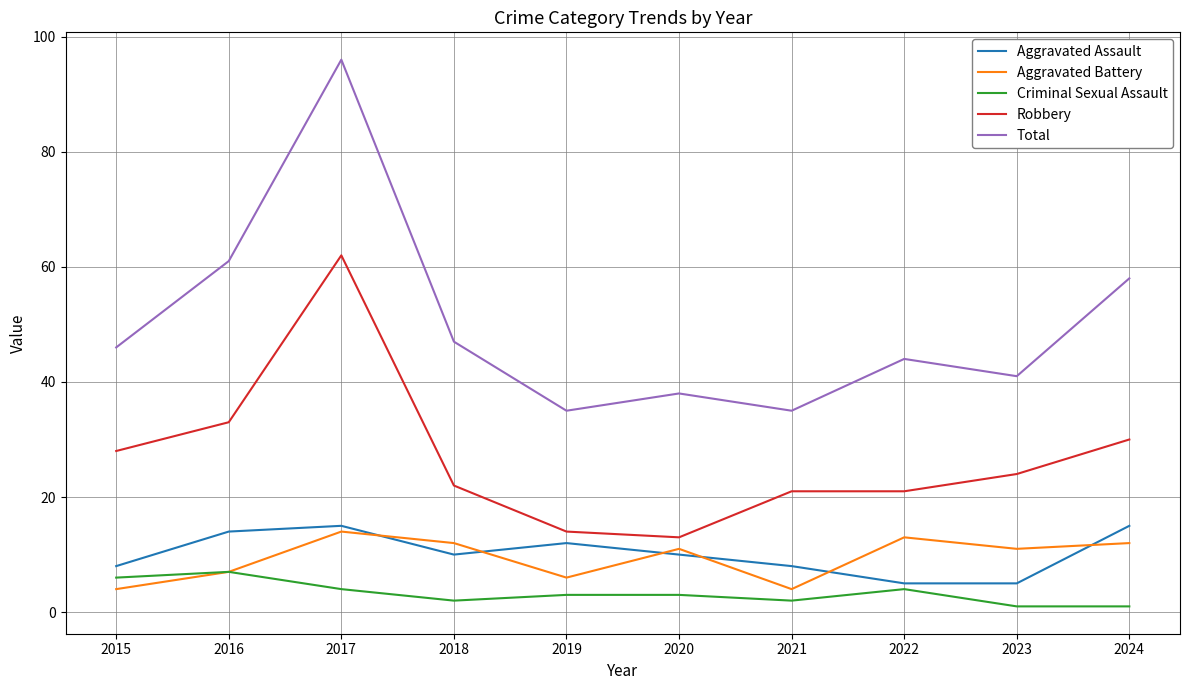

What is the sum of all Robbery values?

268